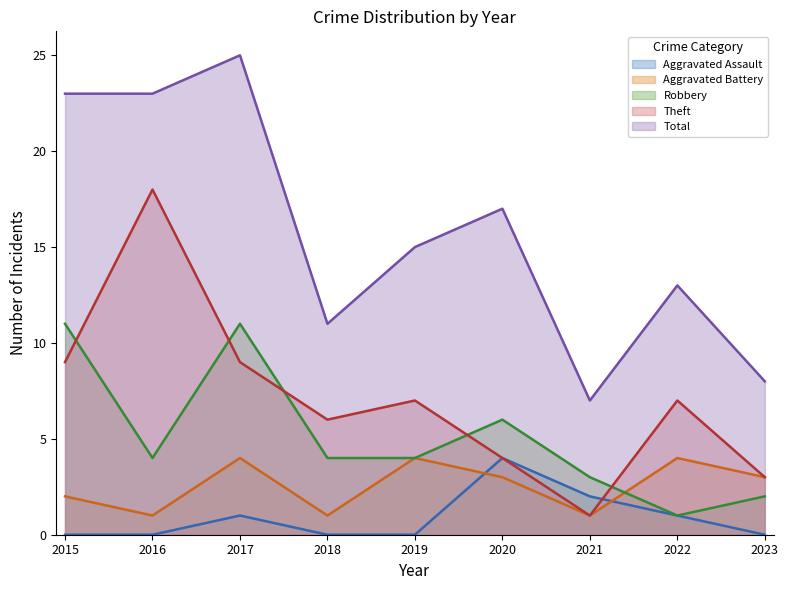

At which label does Aggravated Battery first exceed 3?

2017